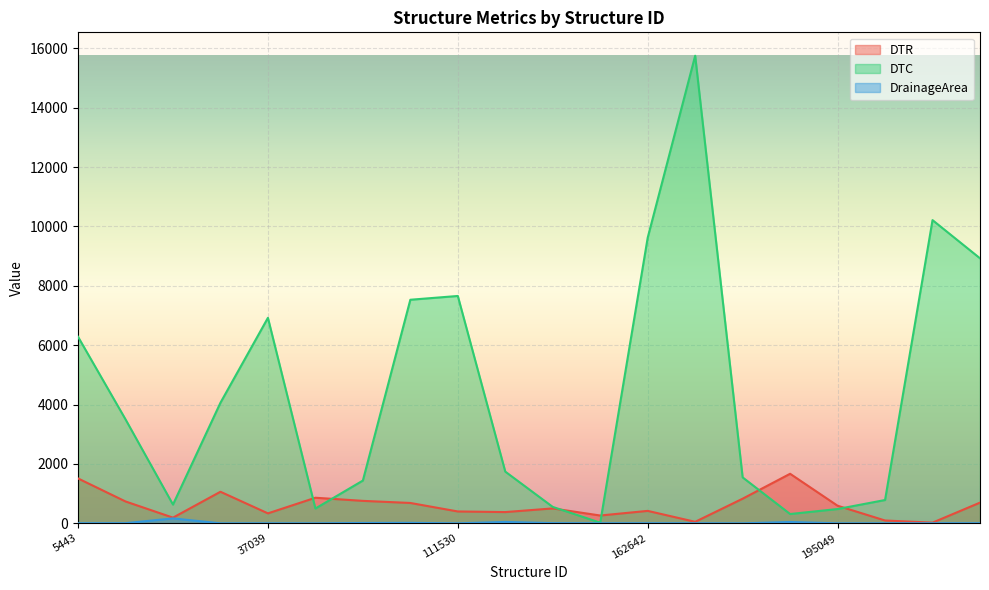

The value of DrainageArea at 275420 is 7.6. True or false?

False